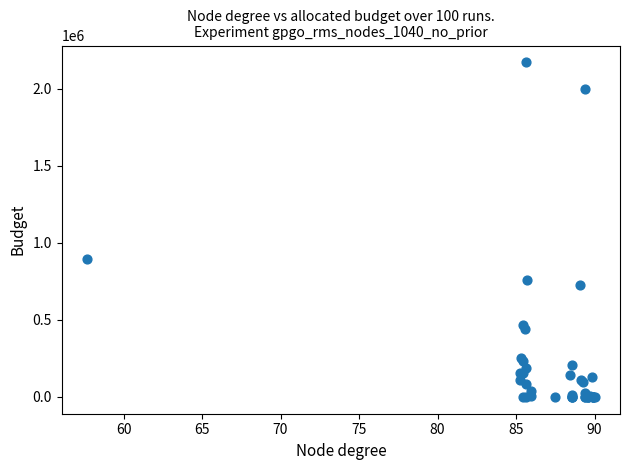

What Y value in the scatter plot is closest to 1085119?

892213.0